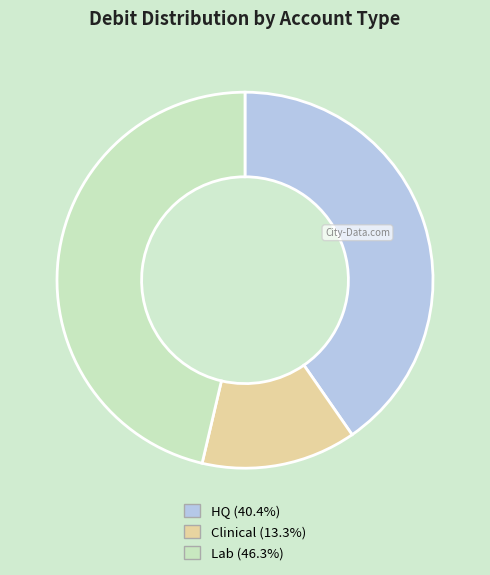

Is there any slice that represents more than half of the pie?

No